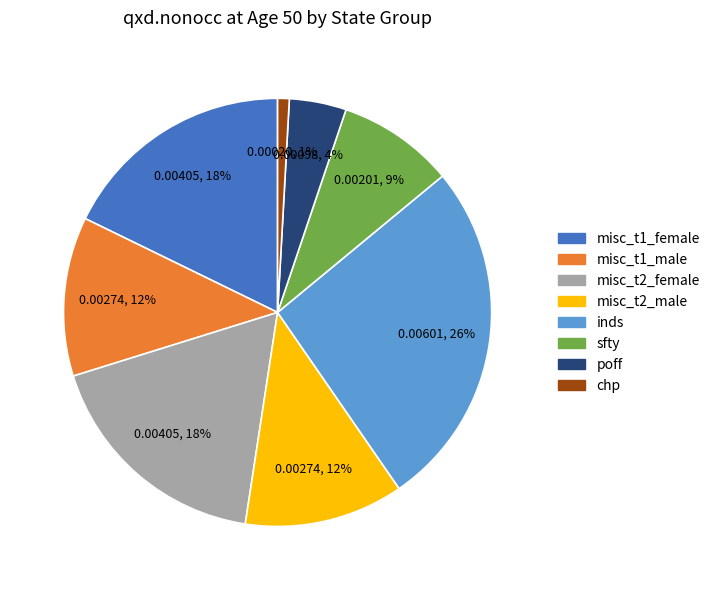

The chp slice represents 1% of the pie. True or false?

True